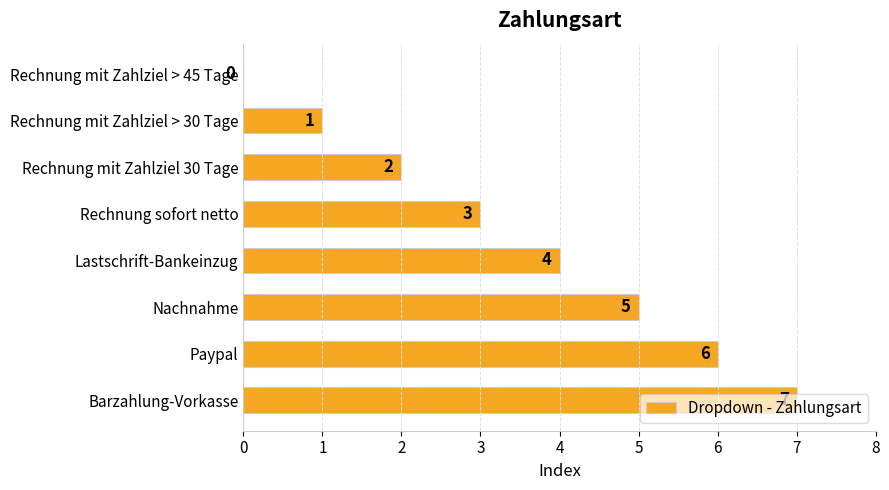

What is the sum of the values at Rechnung sofort netto and Paypal?

9